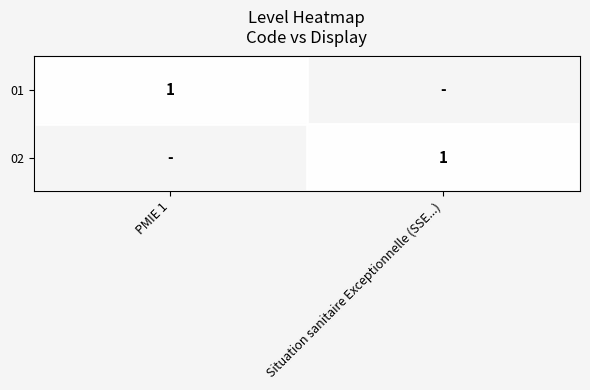

True or false: 02 has a value of 1 at Situation sanitaire Exceptionnelle (SSE...).

True